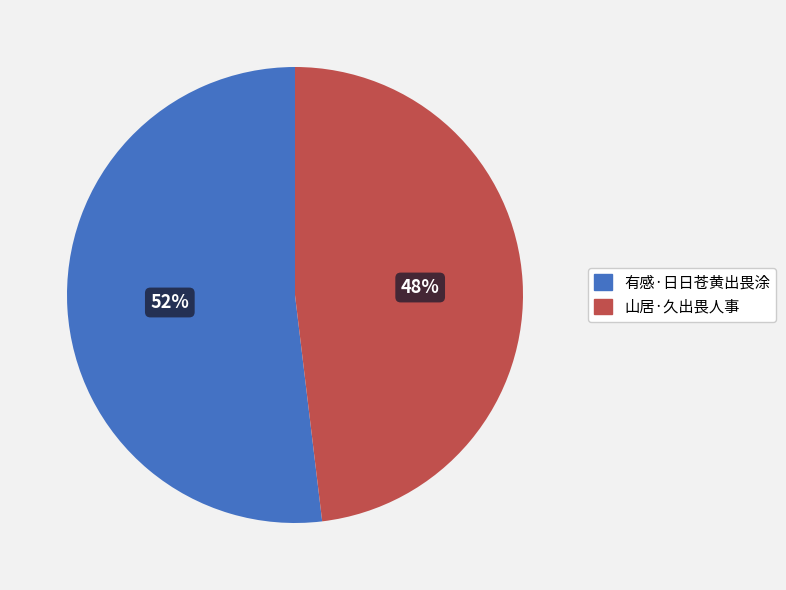

What is the smallest slice in the pie chart?

山居·久出畏人事